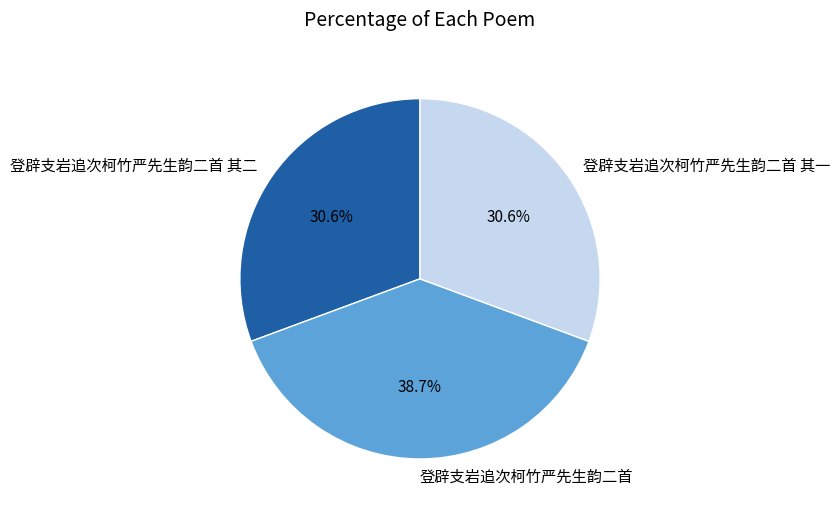

Is it true that 登辟支岩追次柯竹严先生韵二首 其二 is 31% of the pie?

True